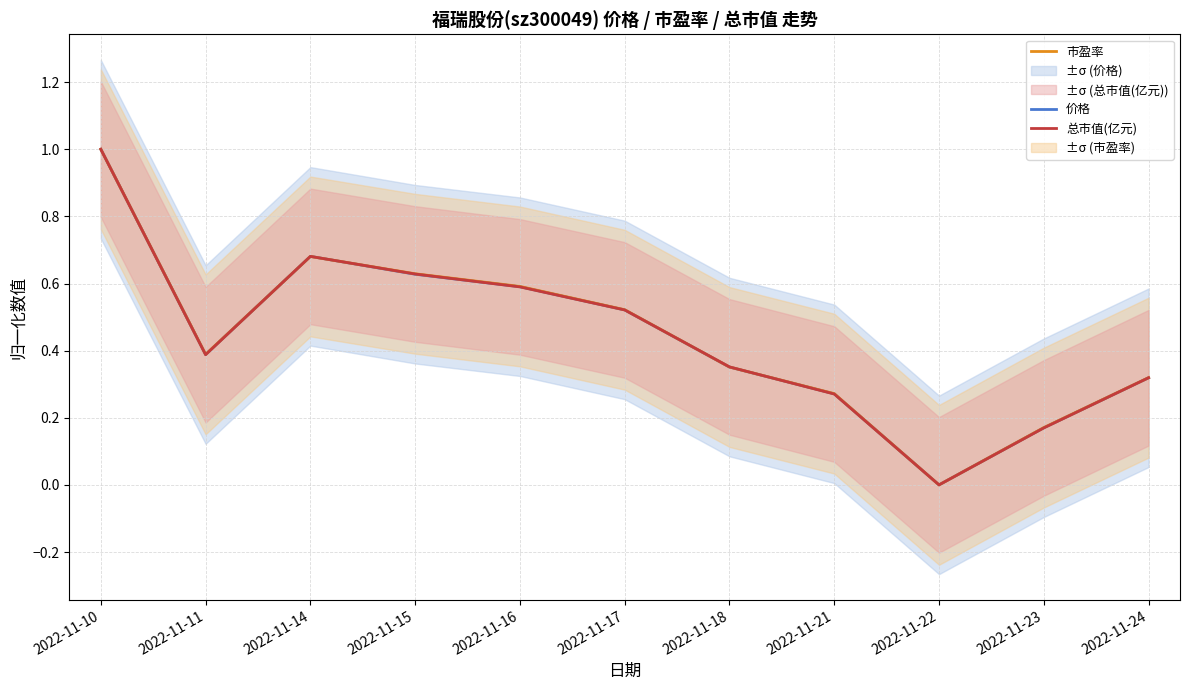

Which series ends up on top after the final intersection of 价格 and 市盈率?

市盈率